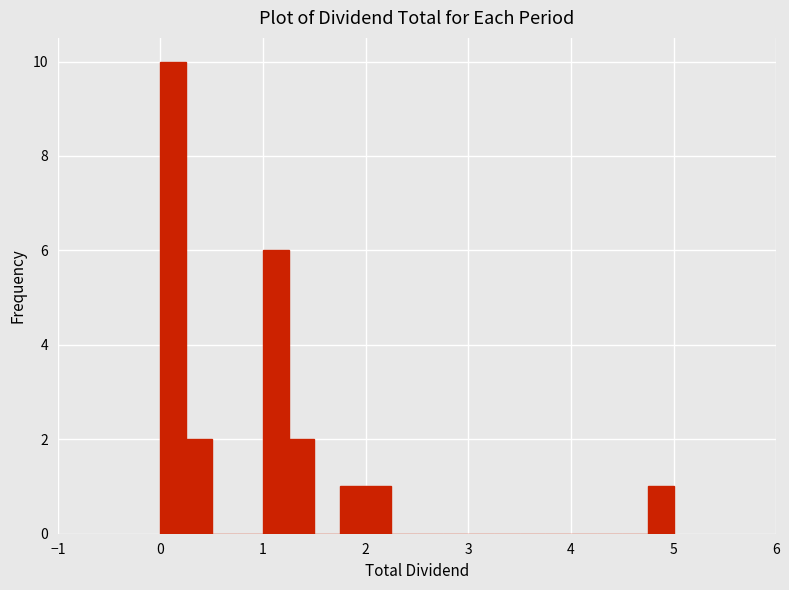

Read against the x-axis, roughly where is the centre of the tallest bar?

0.1